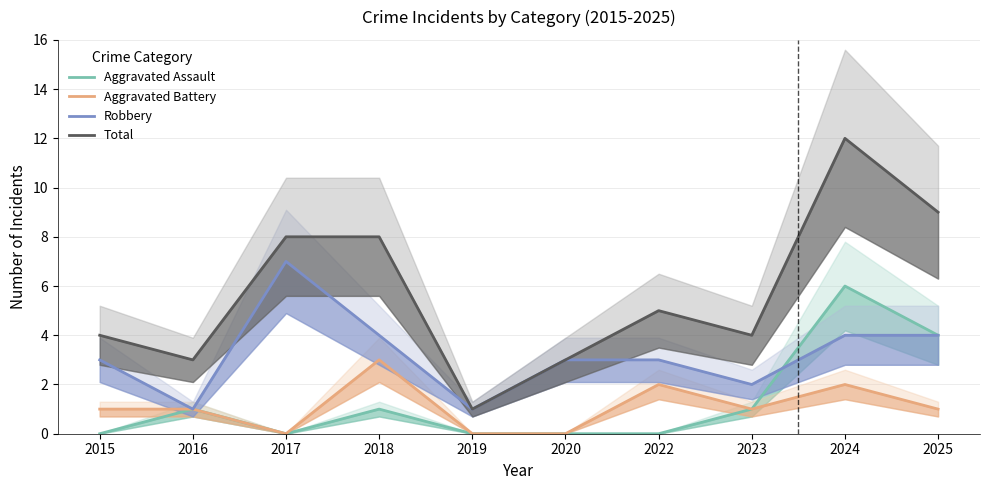

Which label corresponds to the largest value in the chart?

2024